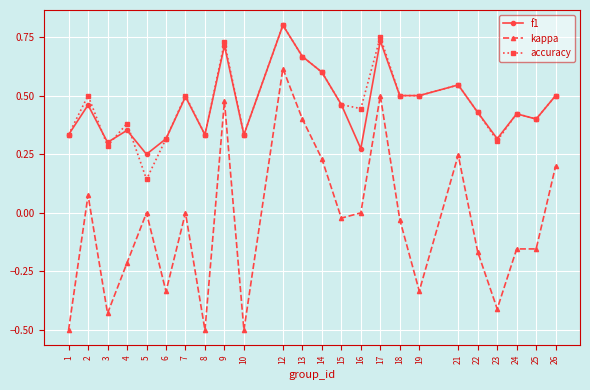

At which label does accuracy reach its minimum?

5